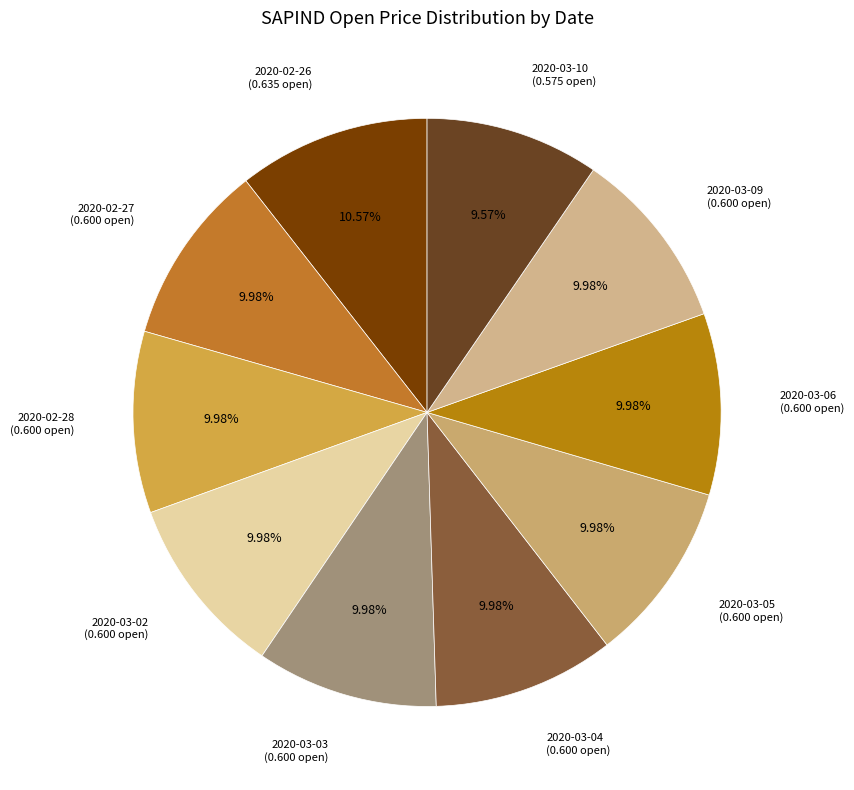

What percentage is the 2020-02-26 slice, to the nearest percent?

11%